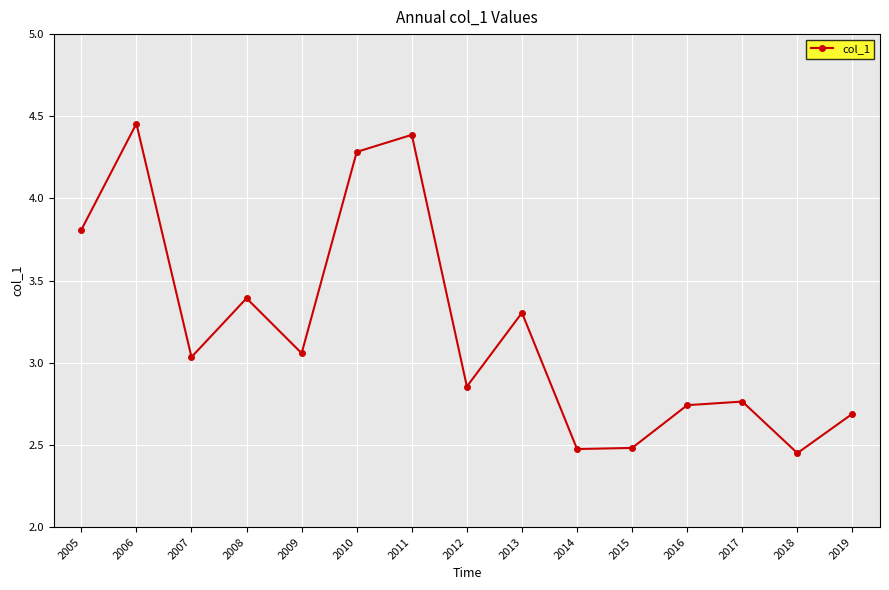

At which category does the chart reach its peak across all series?

2006